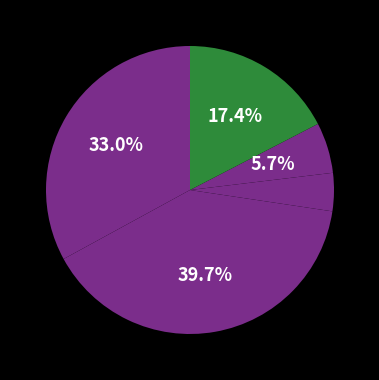

To the nearest percent, what is the average slice percentage?

20%